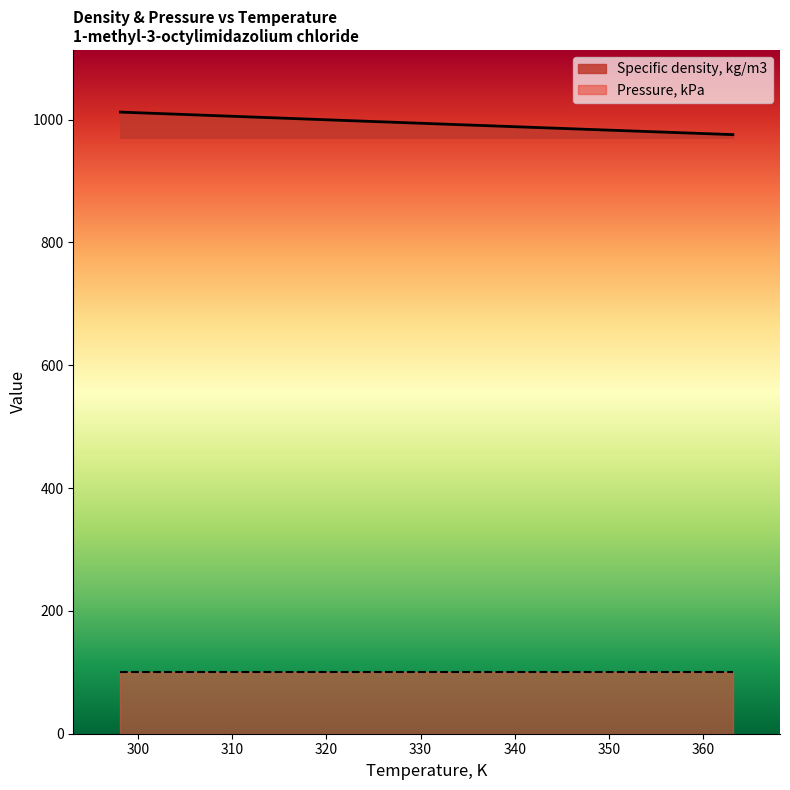

The value at 323.15 is 998.0. True or false?

True